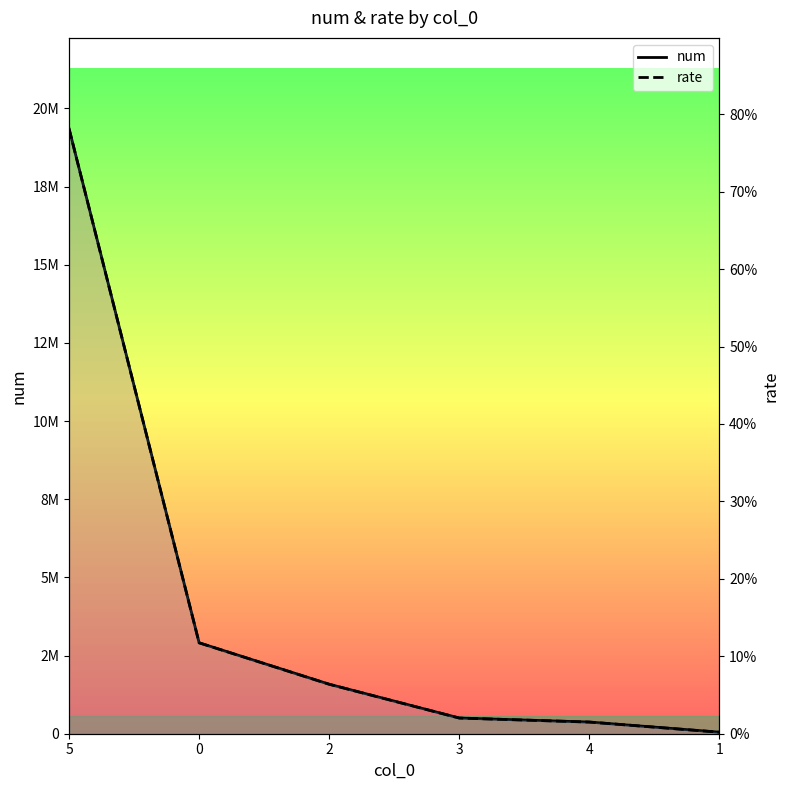

Reading left to right, list all the values displayed in this chart.

num: 19352159.0	2907850.0	1582360.0	501736.0	372824.0	48951.0
rate: 0.8	0.1	0.1	0.0	0.0	0.0